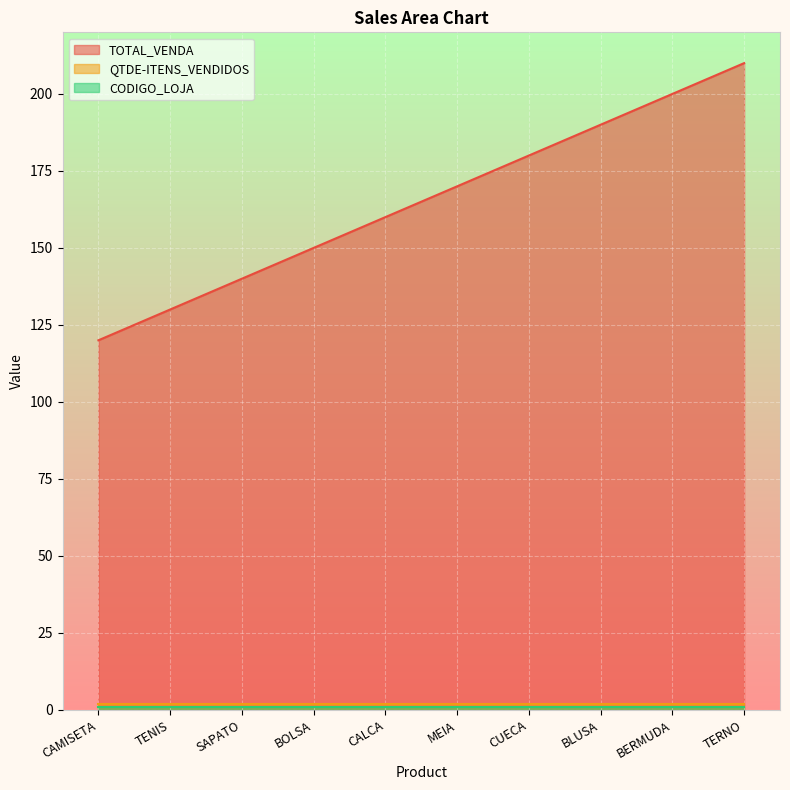

Is the value of CODIGO_LOJA at CAMISETA greater than the value of QTDE-ITENS_VENDIDOS at SAPATO?

No